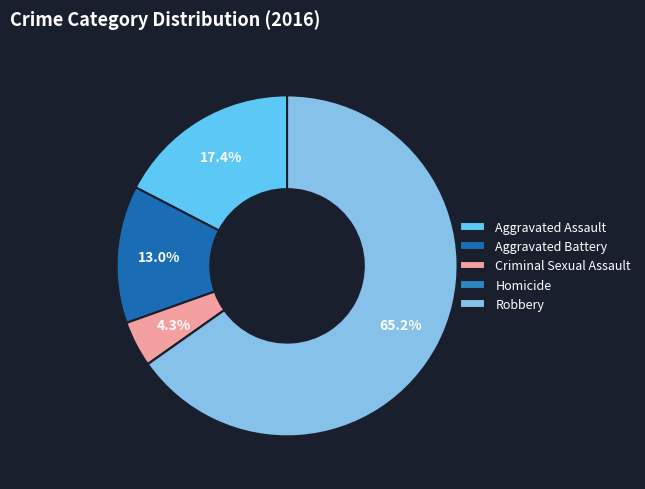

To the nearest percent, what is the combined percentage of Aggravated Assault and Aggravated Battery?

30%